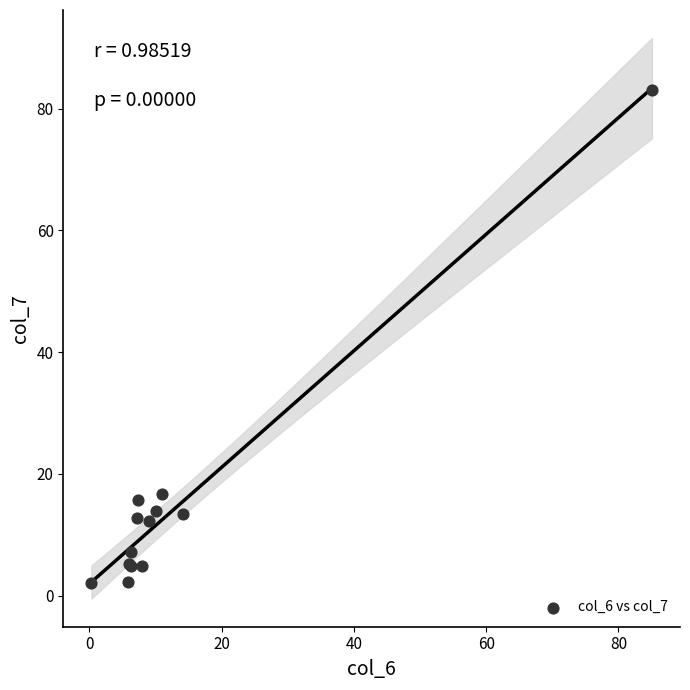

What Y value in the scatter plot is closest to 42?

16.7